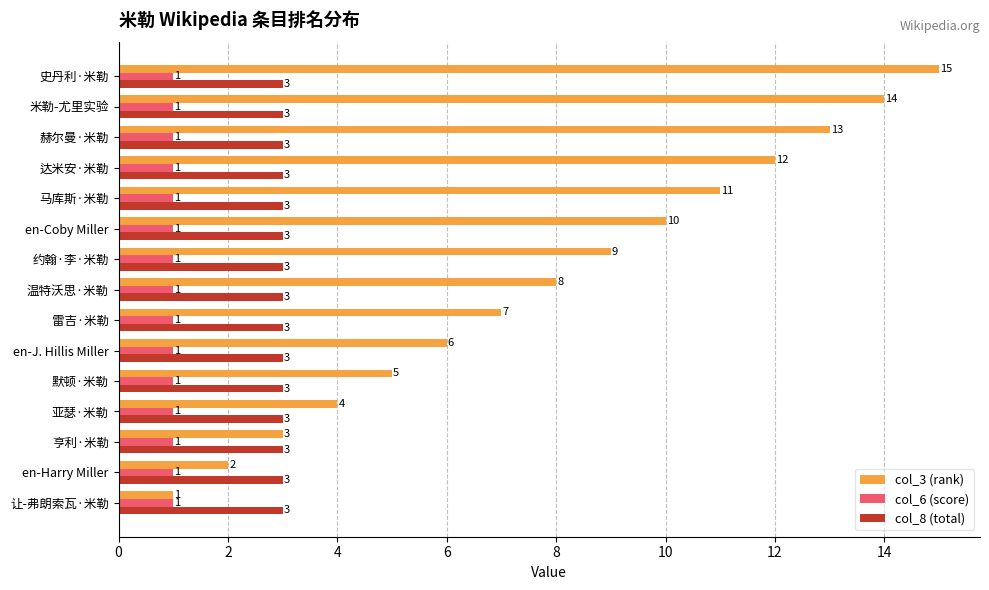

What is the difference between the maximum and minimum values in the col_3 (rank) series?

14